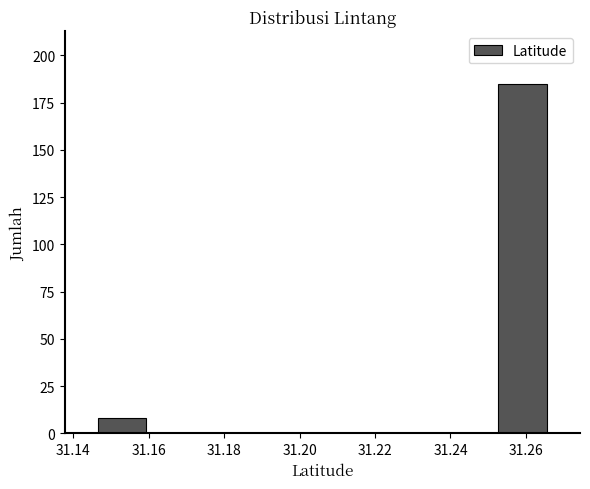

Over which range of the x-axis is the bar tallest?

31.252 to 31.266